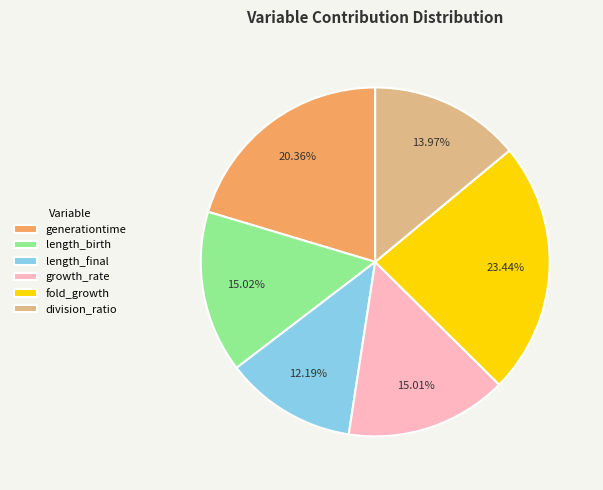

Is fold_growth the majority of the pie?

No